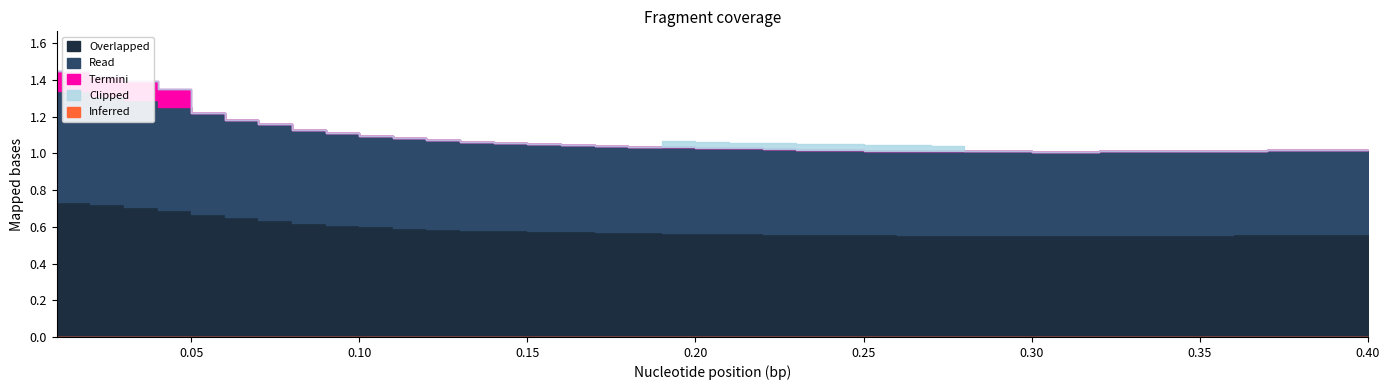

Reading left to right, list all the values displayed in this chart.

0.01=1.3	0.02=1.3	0.03=1.3	0.04=1.3	0.05=1.2	0.06=1.2	0.07=1.2	0.08=1.1	0.09=1.1	0.1=1.1	0.11=1.1	0.12=1.1	0.13=1.1	0.14=1.1	0.15=1.0	0.16=1.0	0.17=1.0	0.18=1.0	0.19=1.0	0.2=1.0	0.21=1.0	0.22=1.0	0.23=1.0	0.24=1.0	0.25=1.0	0.26=1.0	0.27=1.0	0.28=1.0	0.29=1.0	0.3=1.0	0.31=1.0	0.32=1.0	0.33=1.0	0.34=1.0	0.35=1.0	0.36=1.0	0.37=1.0	0.38=1.0	0.39=1.0	0.4=1.0